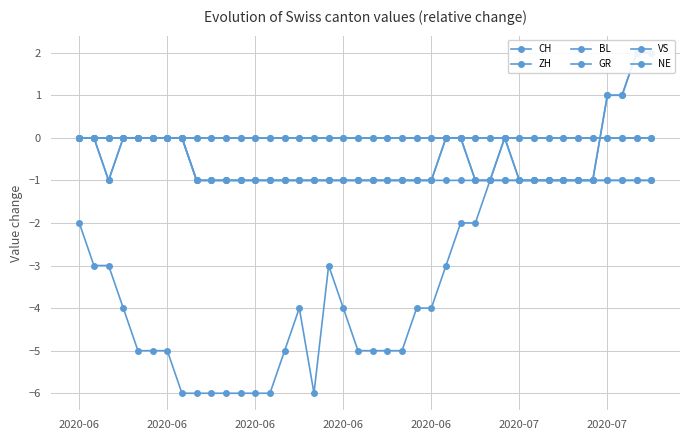

What is the maximum value shown in the chart?

2